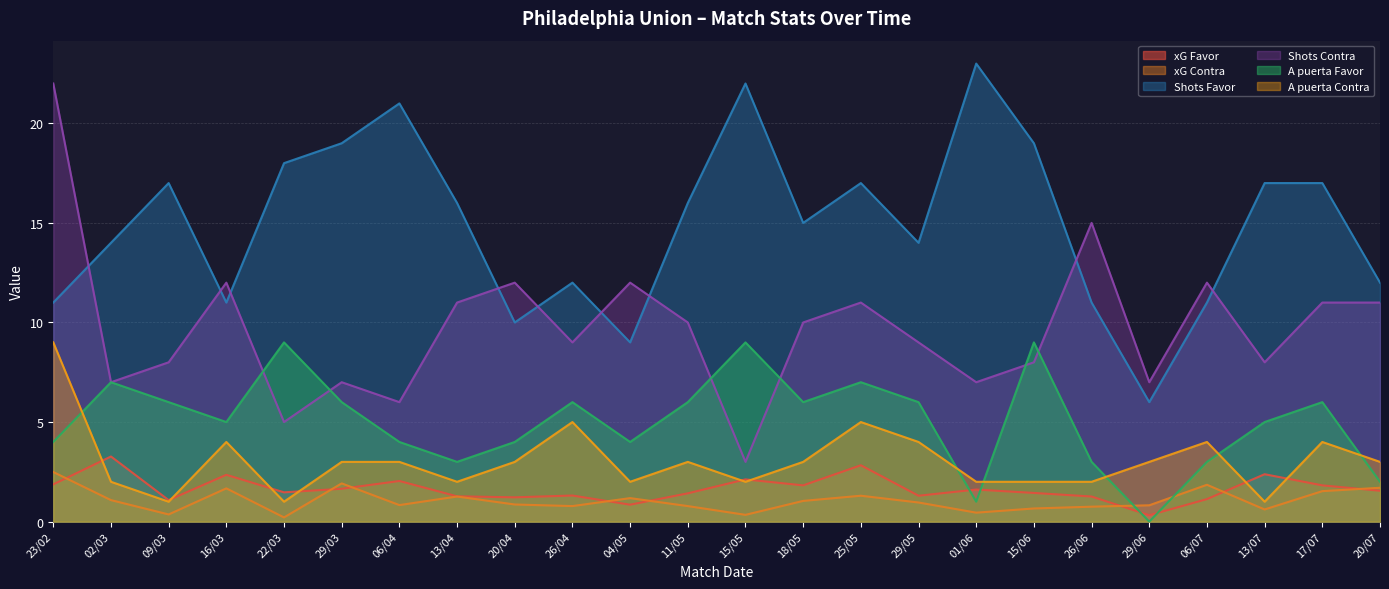

In A puerta Contra, how many points are lower than both neighbors (excluding endpoints)?

6